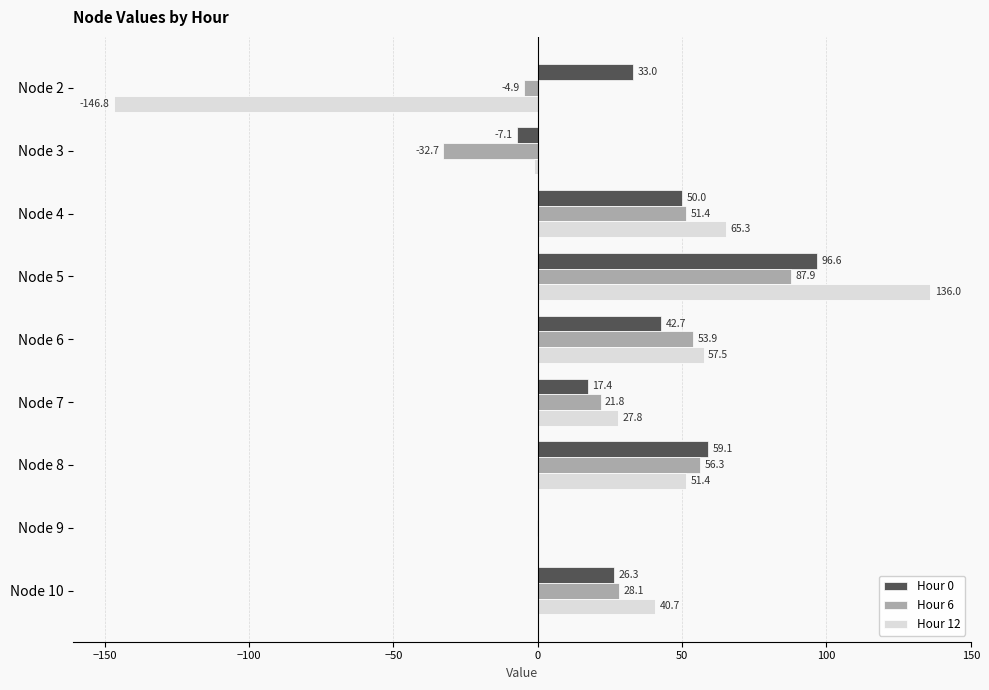

Between Node 4 and Node 5, which series saw the biggest shift?

Hour 12